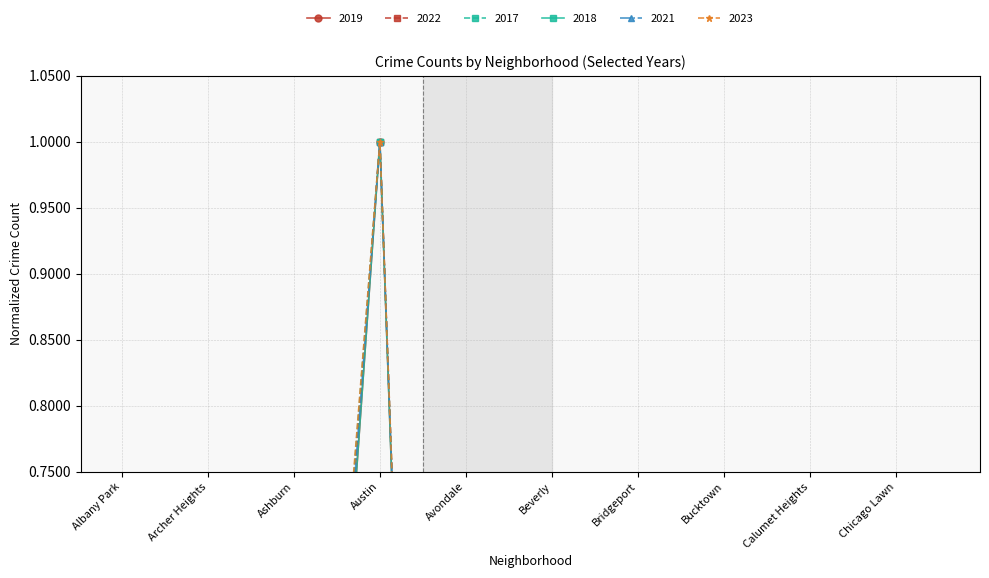

How many lines are shown in the chart?

6